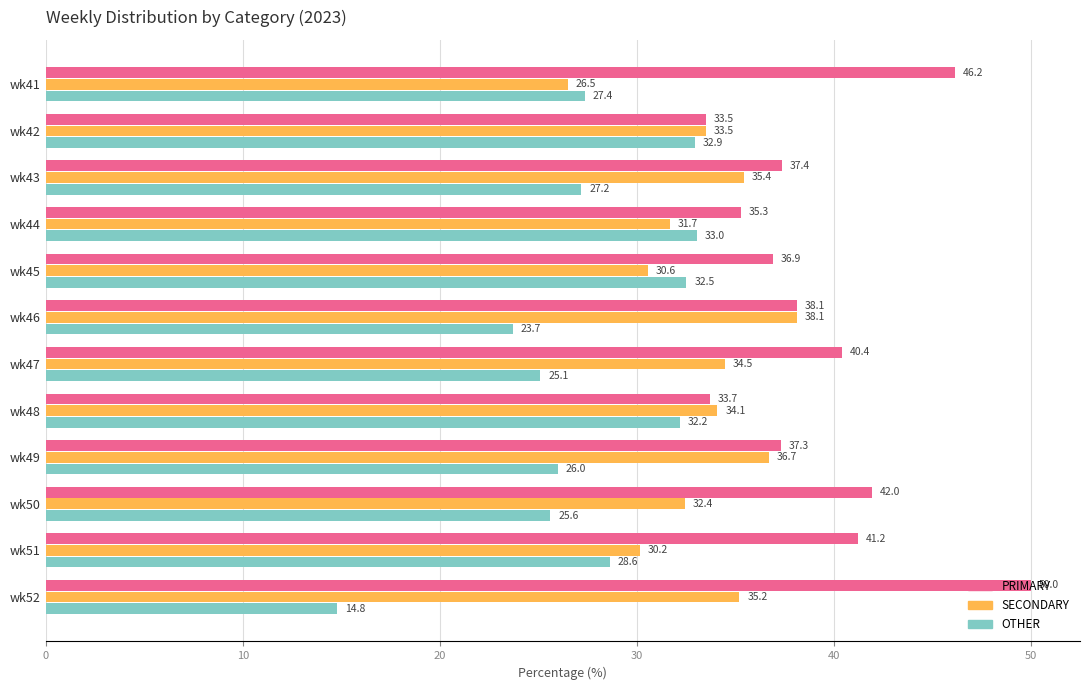

Which series has the largest range (max minus min)?

OTHER